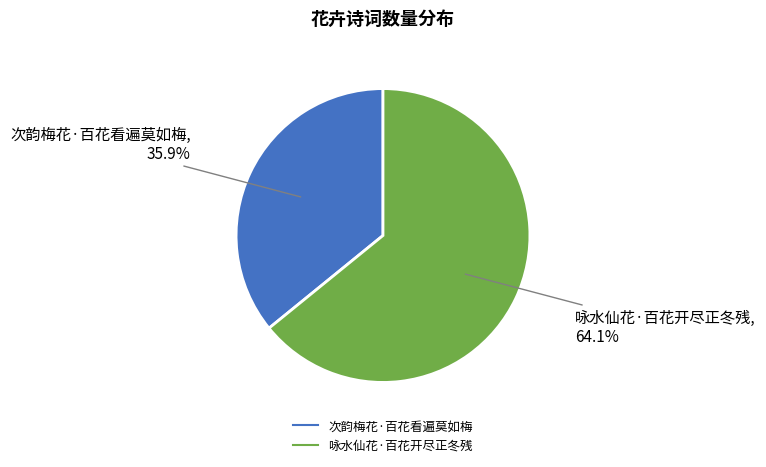

Rank the categories by value from lowest to highest.

次韵梅花·百花看遍莫如梅, 咏水仙花·百花开尽正冬残